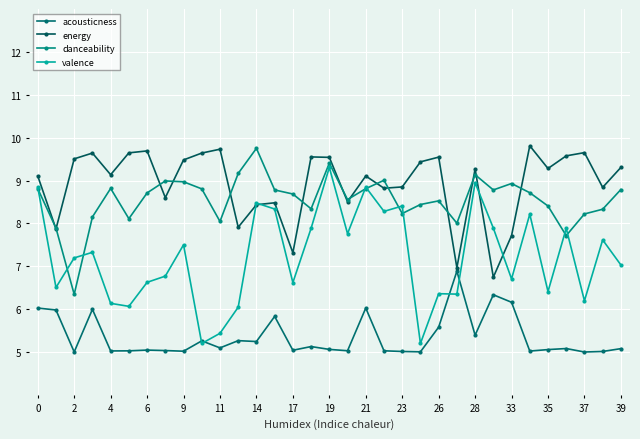

List the series in order of their peak value, highest first.

energy, danceability, valence, acousticness